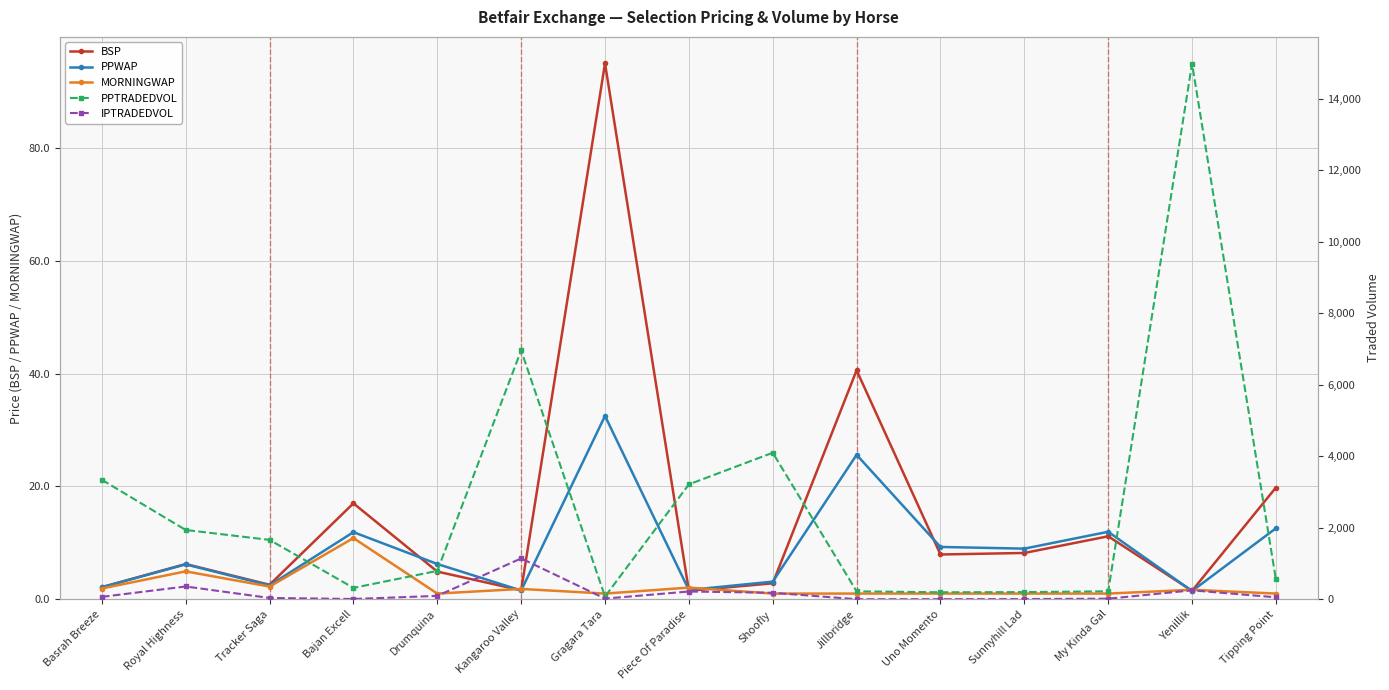

What is the minimum value for BSP?

1.5